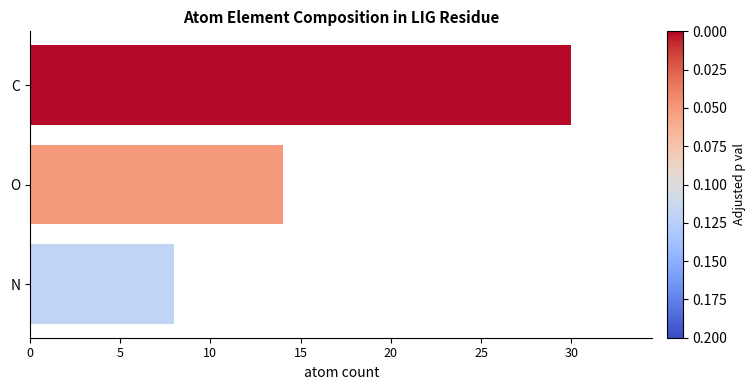

True or false: the data shows 13 at C.

False